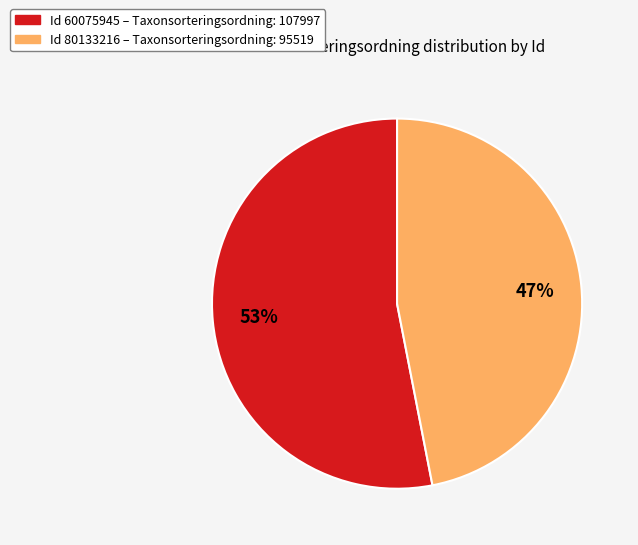

To the nearest percent, what is the average slice percentage?

50%